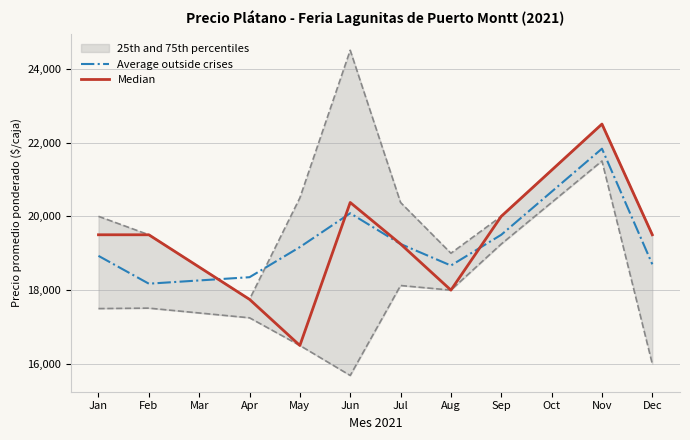

The Average outside crises series shows 29732.3 at May. True or false?

False